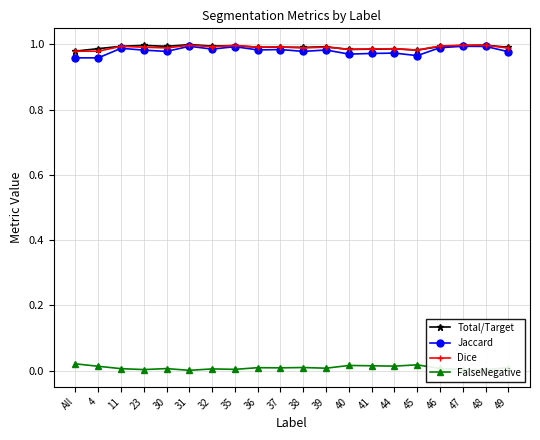

Which series has the widest spread of values?

Jaccard